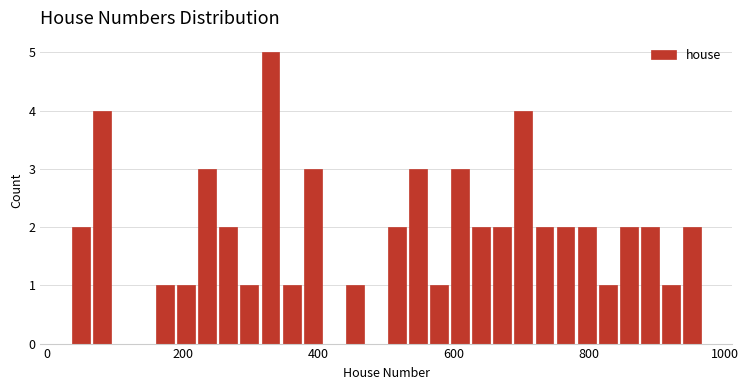

Around what value on the x-axis is the tallest bar? Give the approximate position of its centre, as read against the axis.

320